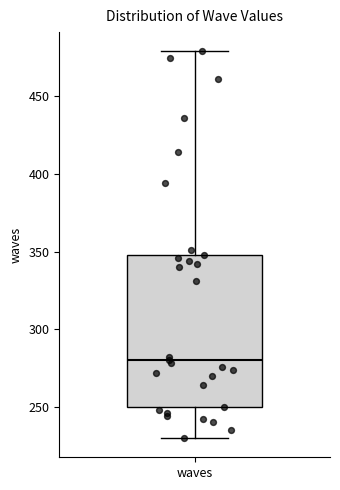

Where does the upper whisker of the box for waves end on the y-axis? The values are not printed on the chart, so give them approximately, as read against the axis.

480